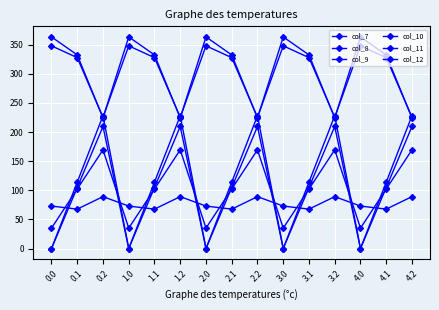

Which series has the largest range (max minus min)?

col_10